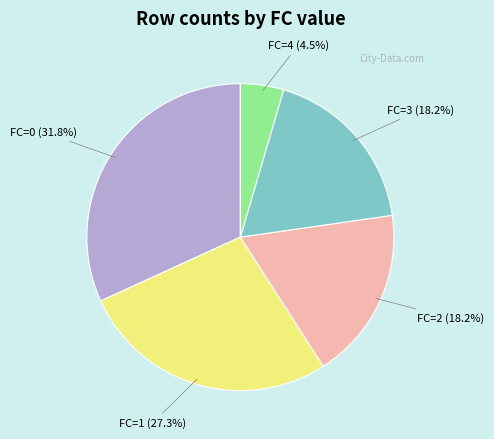

To the nearest percent, what is the average slice percentage?

20%